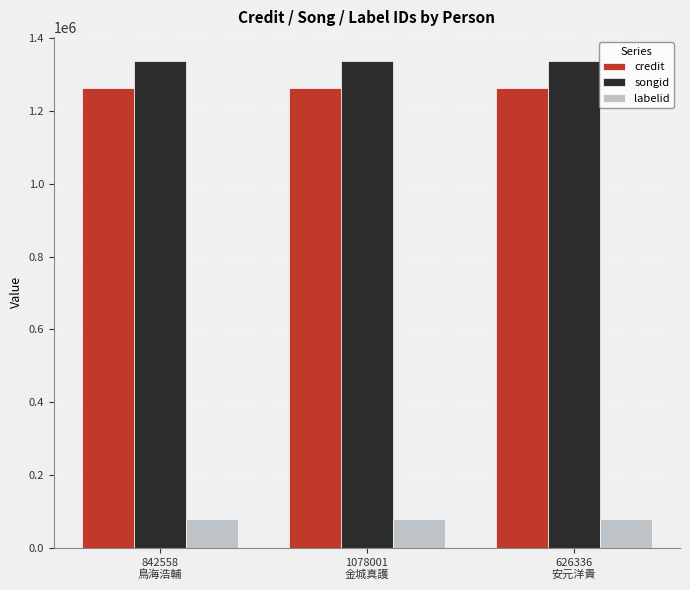

Reading left to right, what are all the values shown in this chart?

credit: 1262110	1262110	1262110
songid: 1336585	1336585	1336585
labelid: 80111	80111	80111